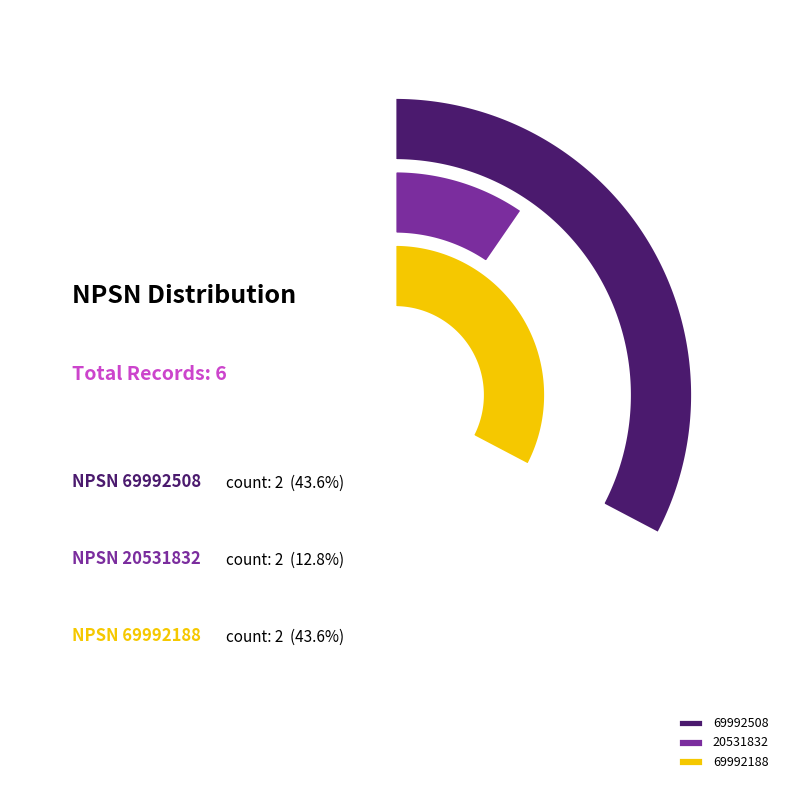

What portion of the pie excludes 2?

93.6%